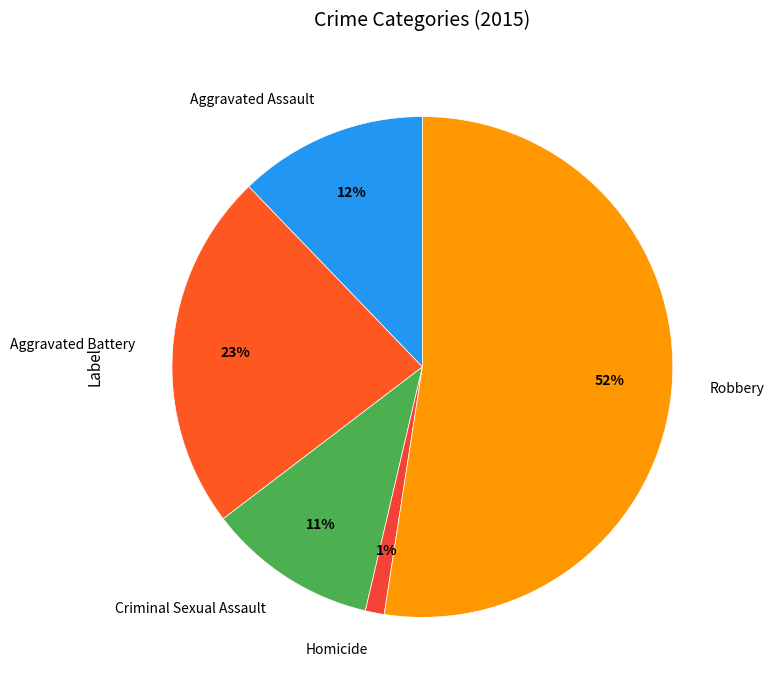

True or false: Homicide accounts for 11% of the total.

False